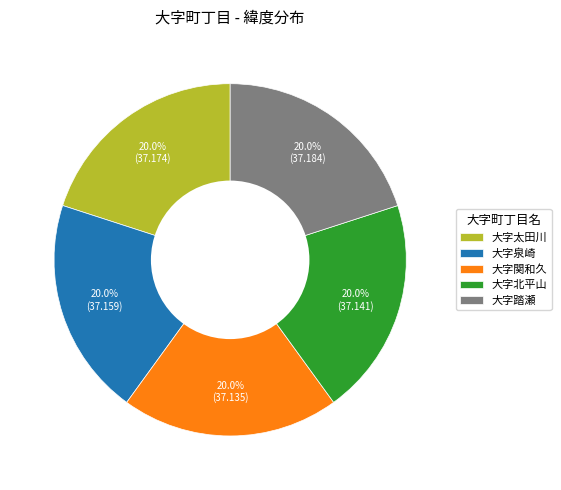

Is there a majority slice in this chart?

No